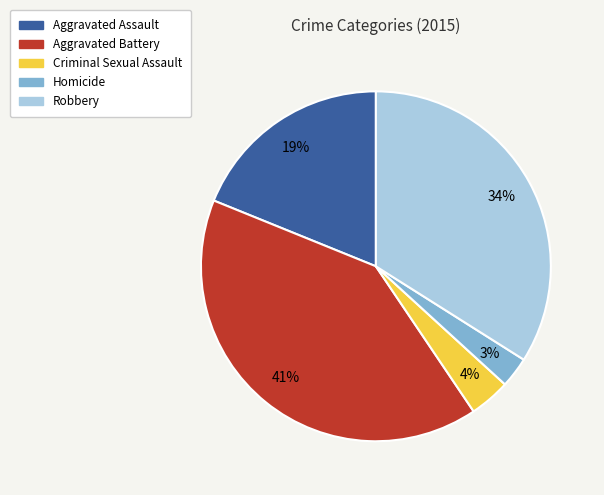

Approximately how many times larger is the value at Criminal Sexual Assault compared to Homicide?

1.3